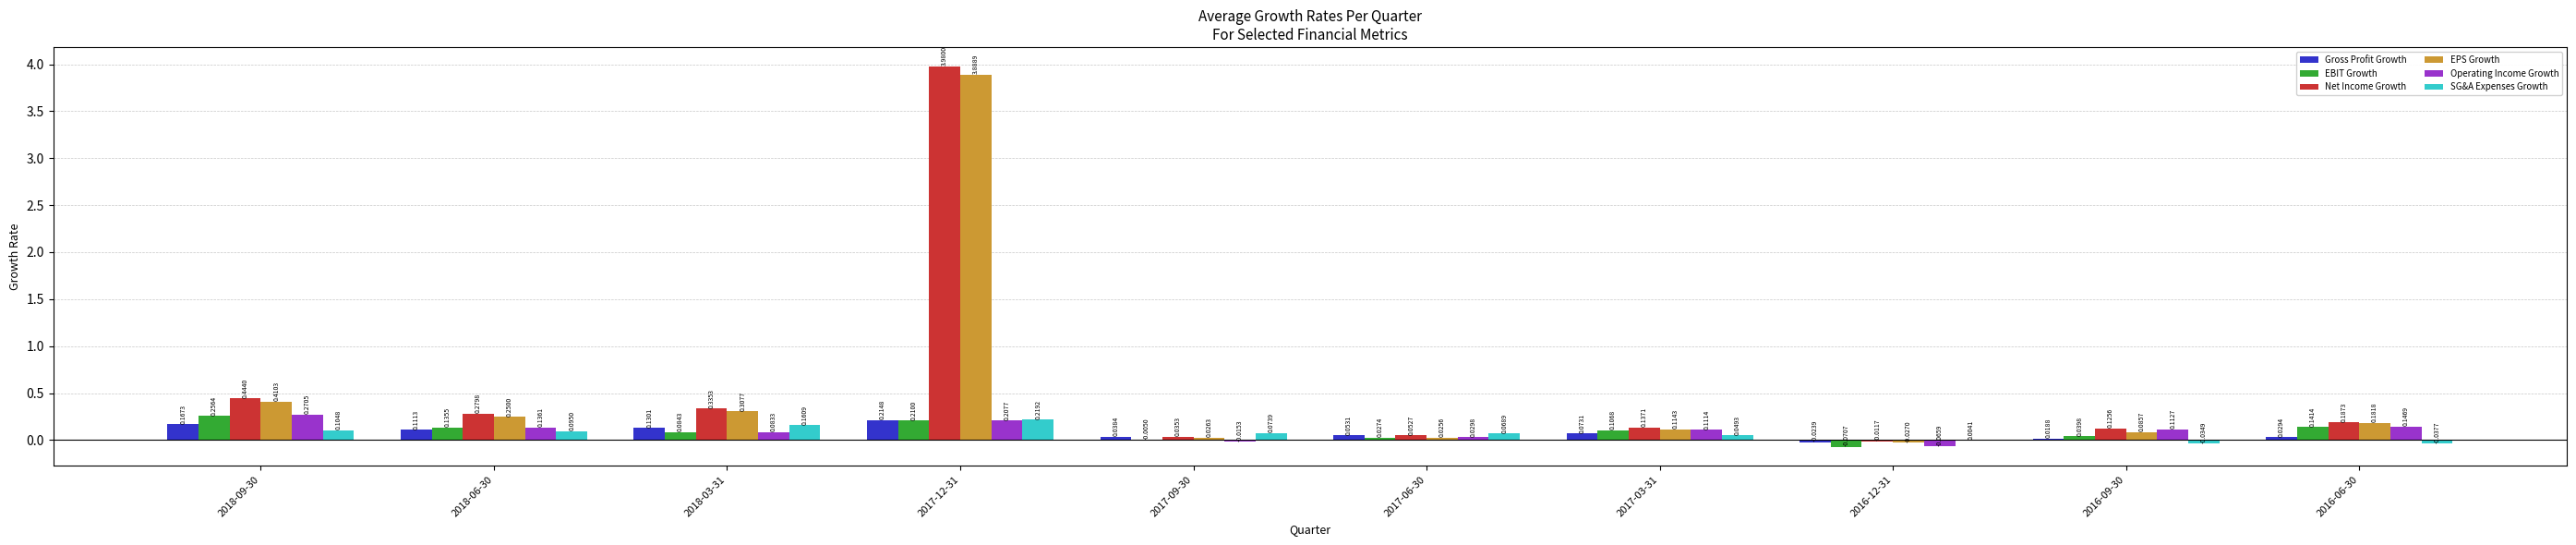

Are the bars horizontal?

No